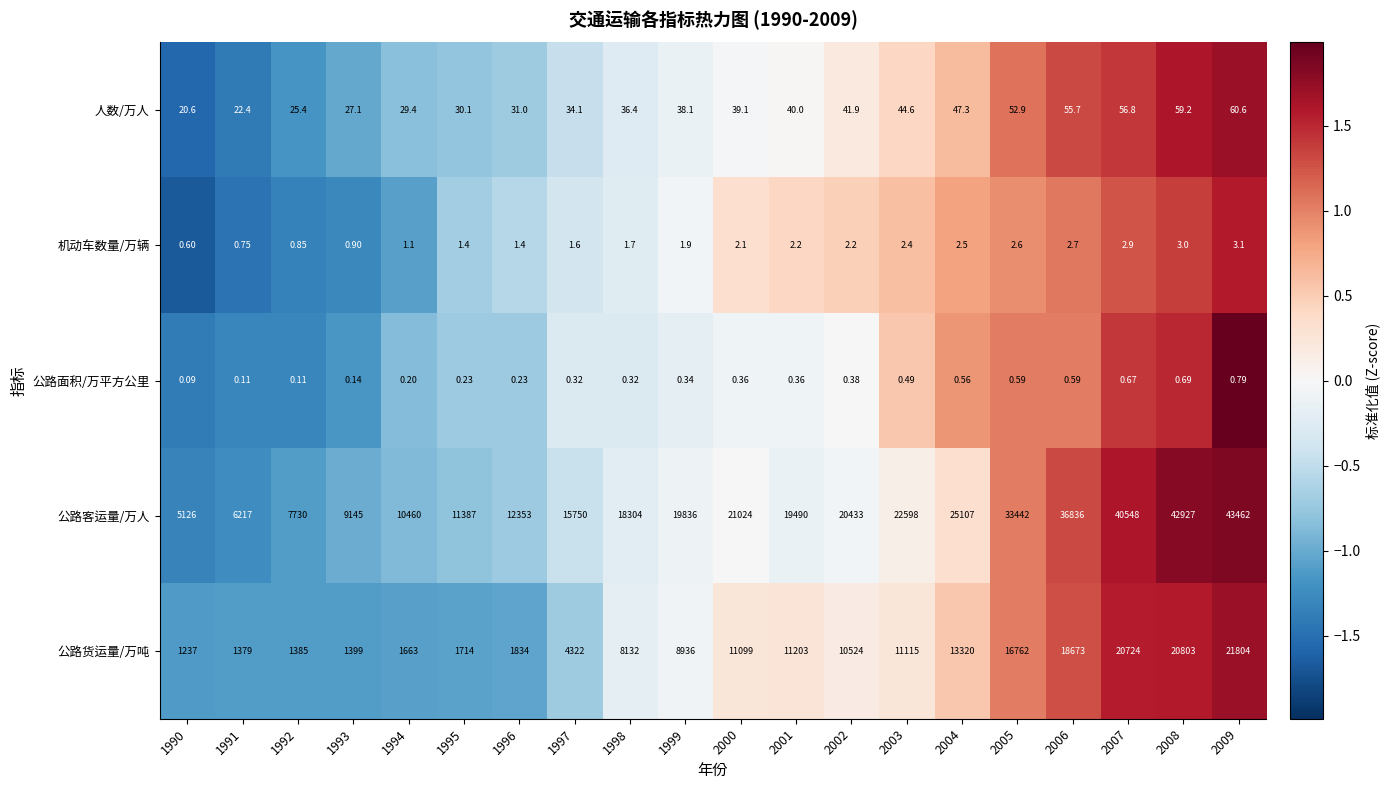

List the series in order of their peak value, lowest first.

公路面积/万平方公里, 机动车数量/万辆, 人数/万人, 公路货运量/万吨, 公路客运量/万人